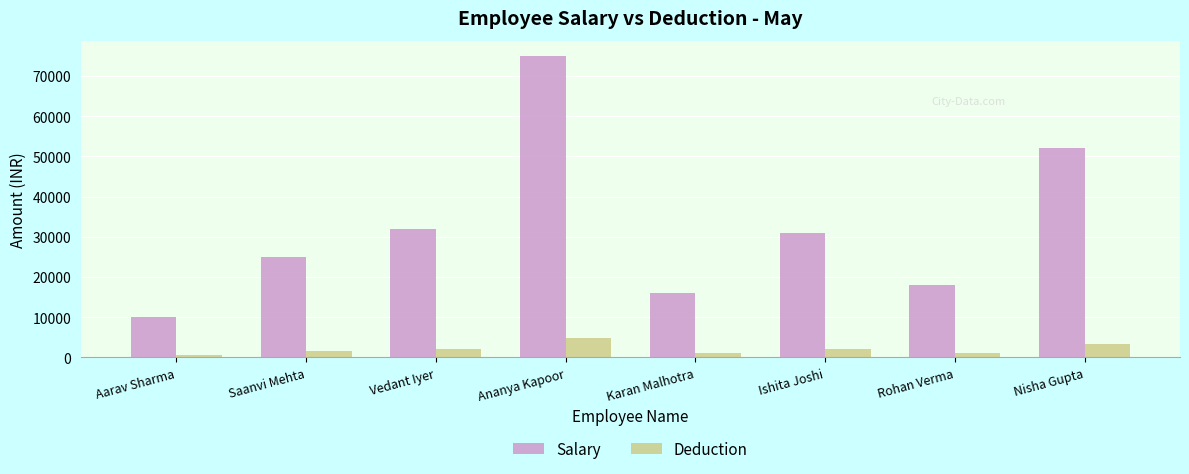

List the series in order of their overall mean, highest first.

Salary, Deduction